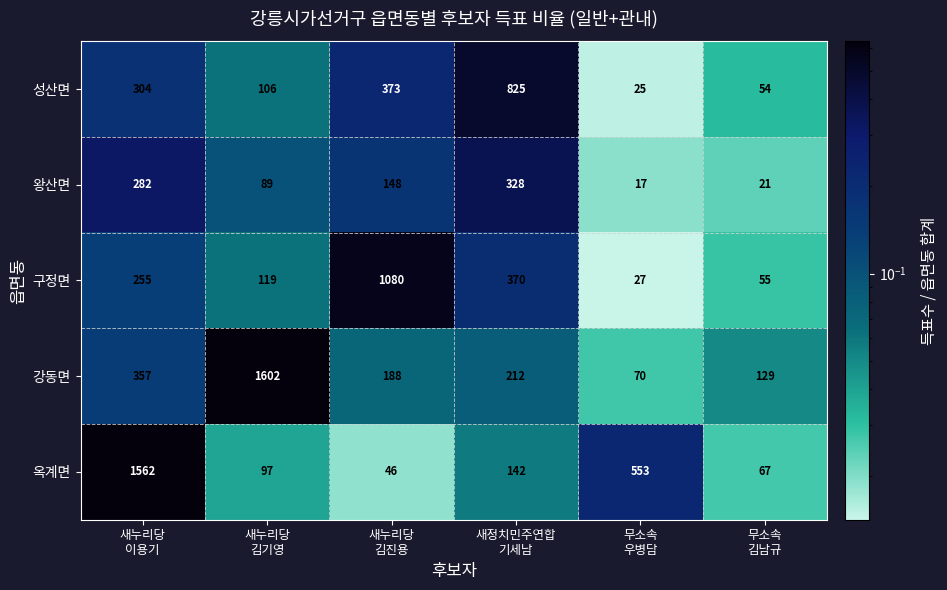

What is the difference between the maximum and second lowest values in the 옥계면 series?

1495